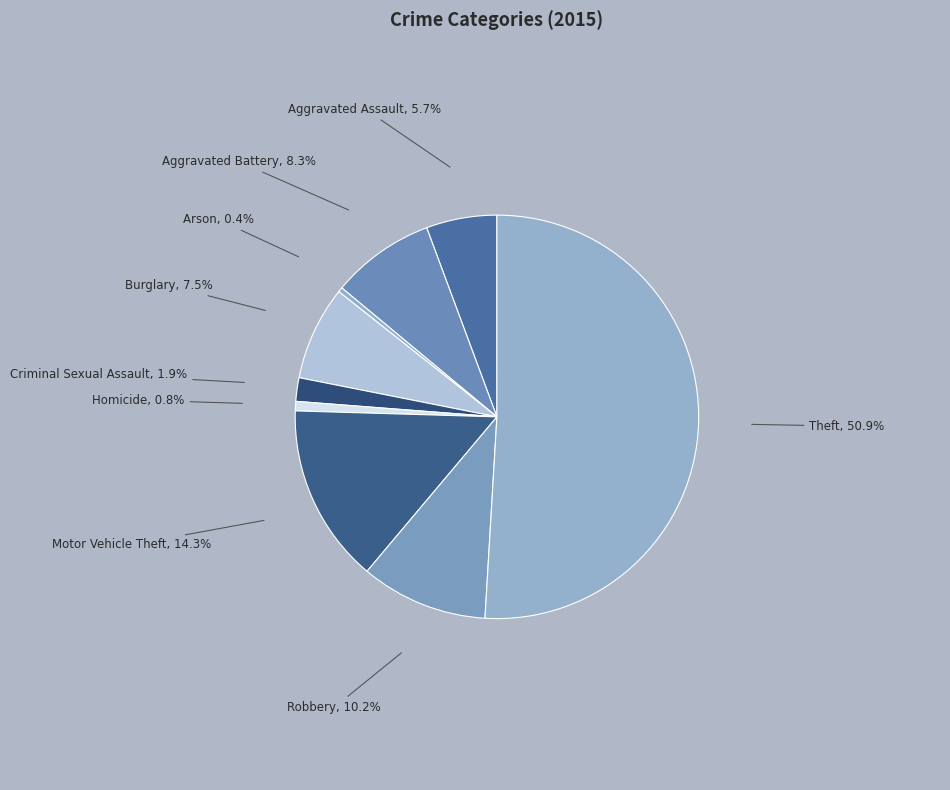

True or false: Homicide accounts for 1% of the total.

True